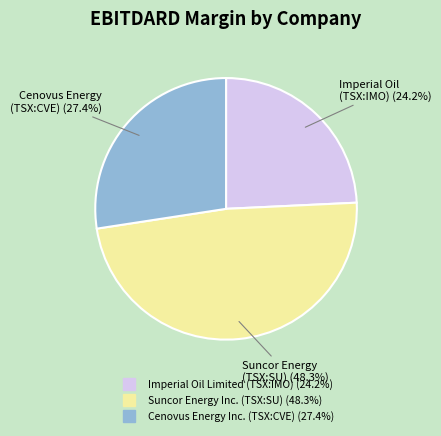

Does Imperial Oil Limited (TSX:IMO) account for over 50% of the chart?

No